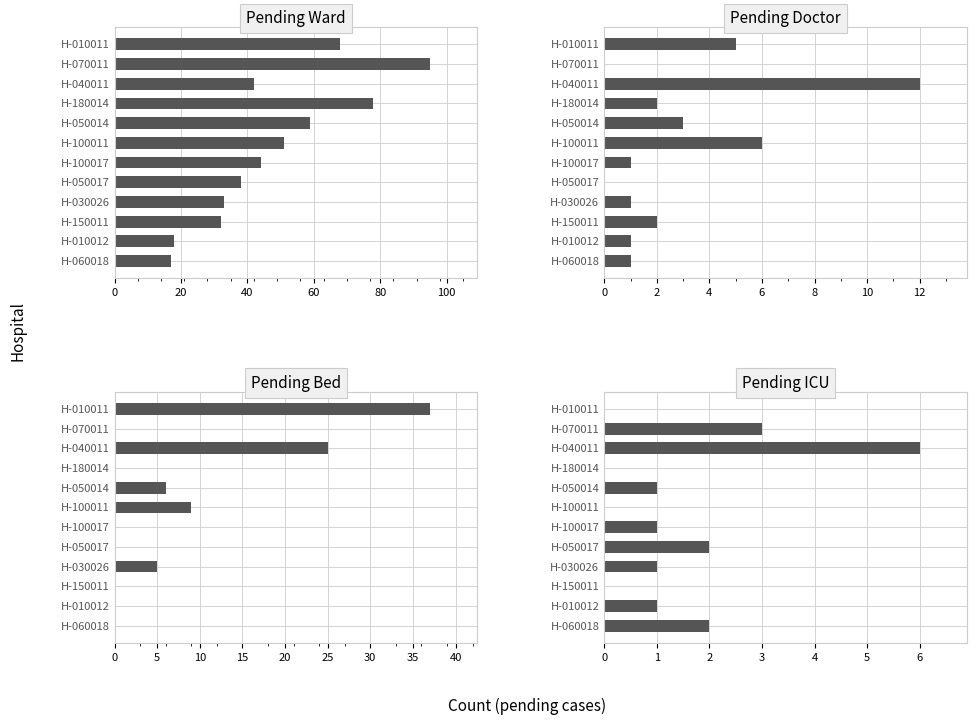

What are all the series names shown in the legend?

pending_ward, pending_doctor, pending_bed, pending_icu